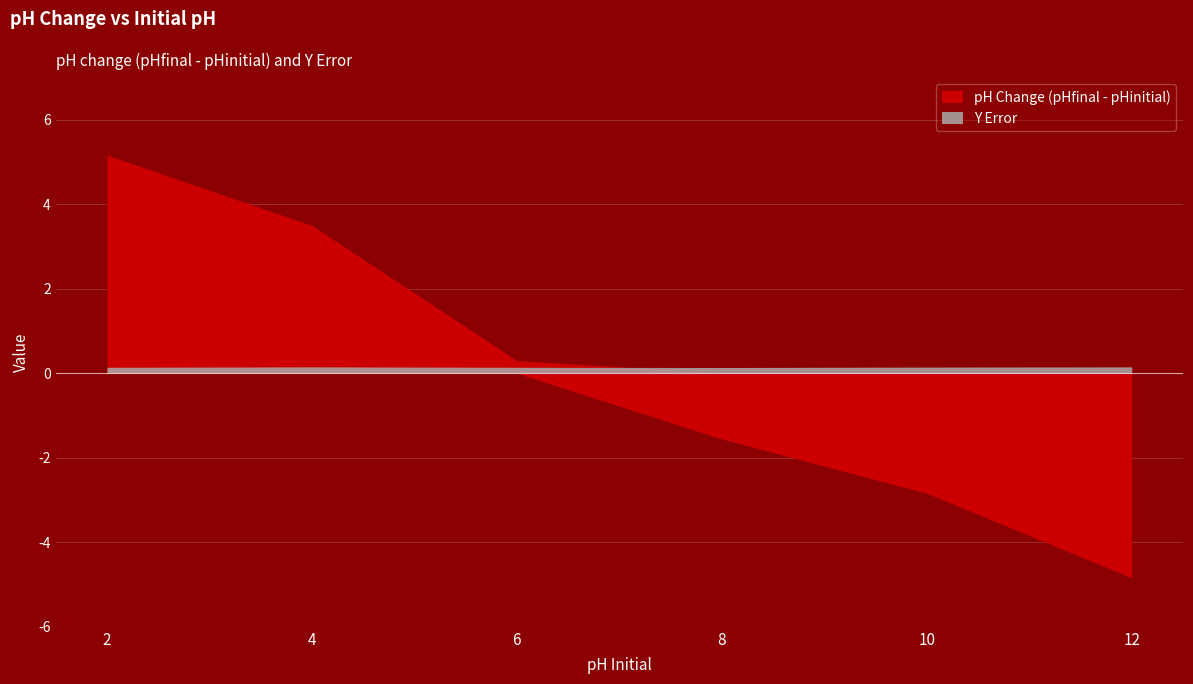

At which category is the sum across all series the highest?

2